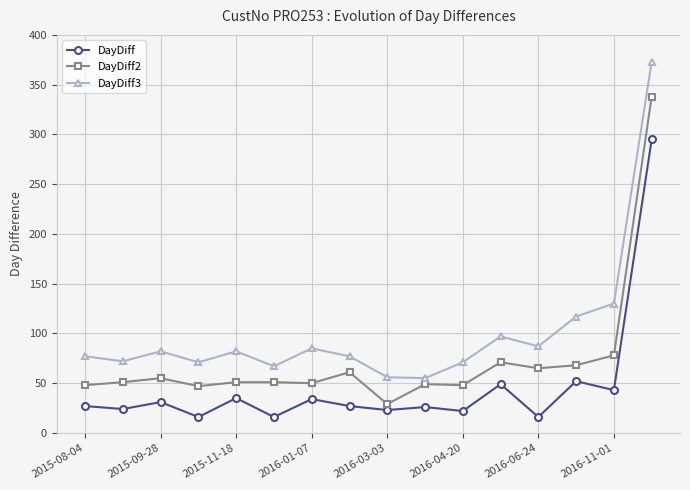

True or false: DayDiff has more than 0 interior local peaks.

True